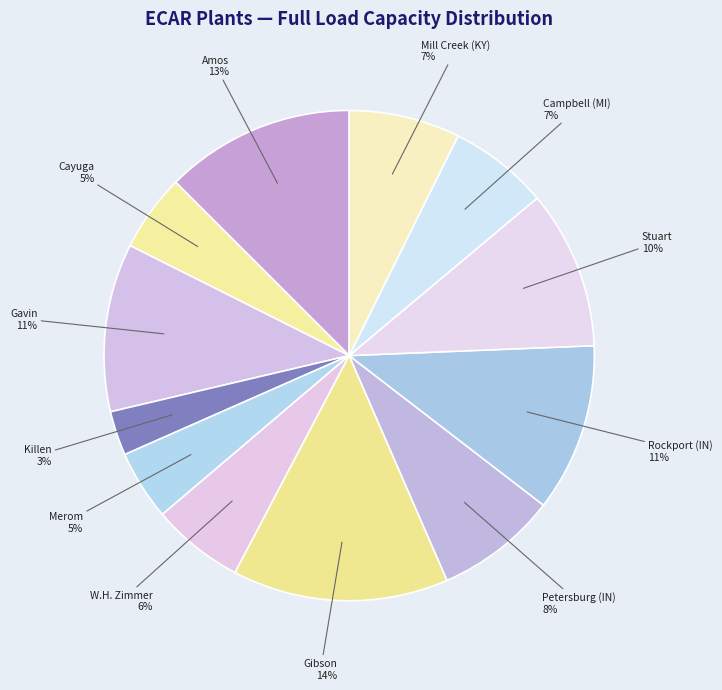

Which slice is the smallest?

Killen